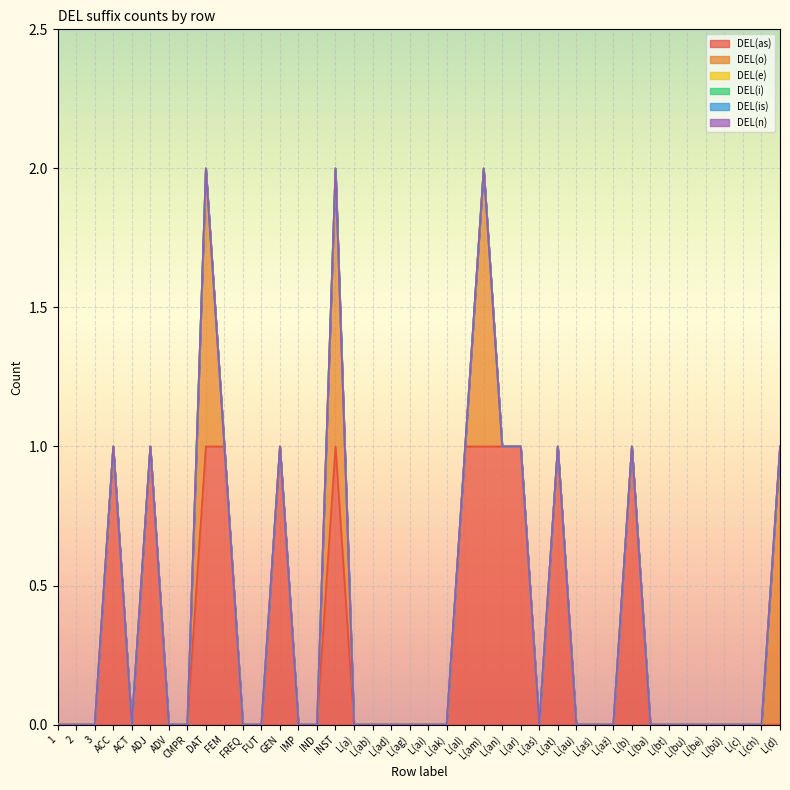

What is the difference between the second highest and minimum values in the DEL(o) series?

1